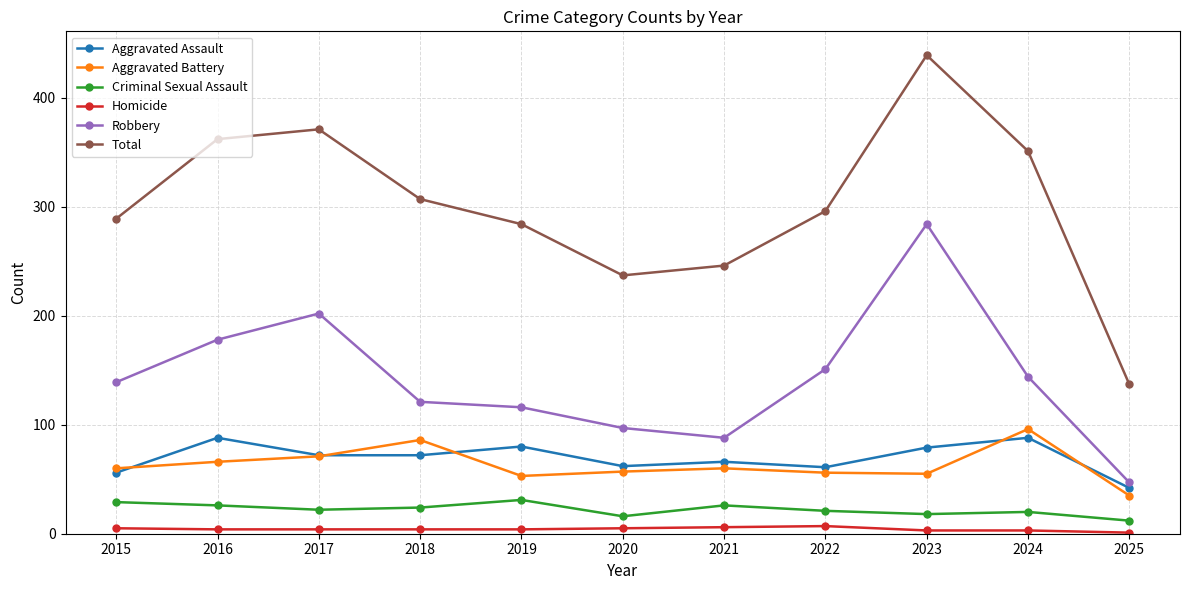

Where is Aggravated Battery nearest to the value 65?

2016